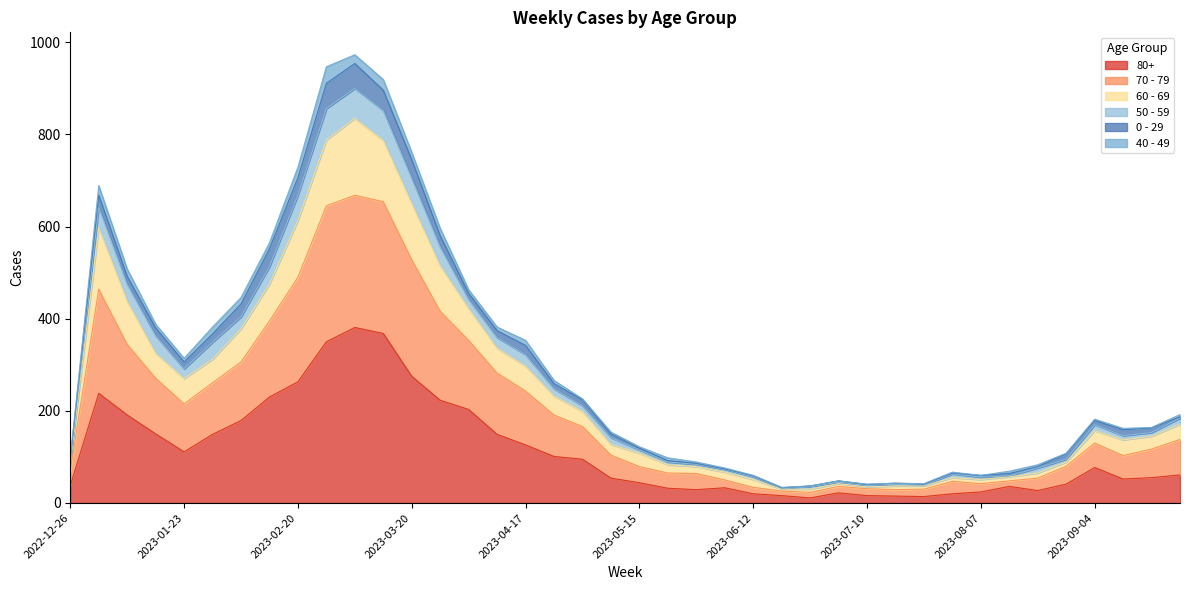

True or false: 80+ and 50 - 59 intersect in this chart.

False